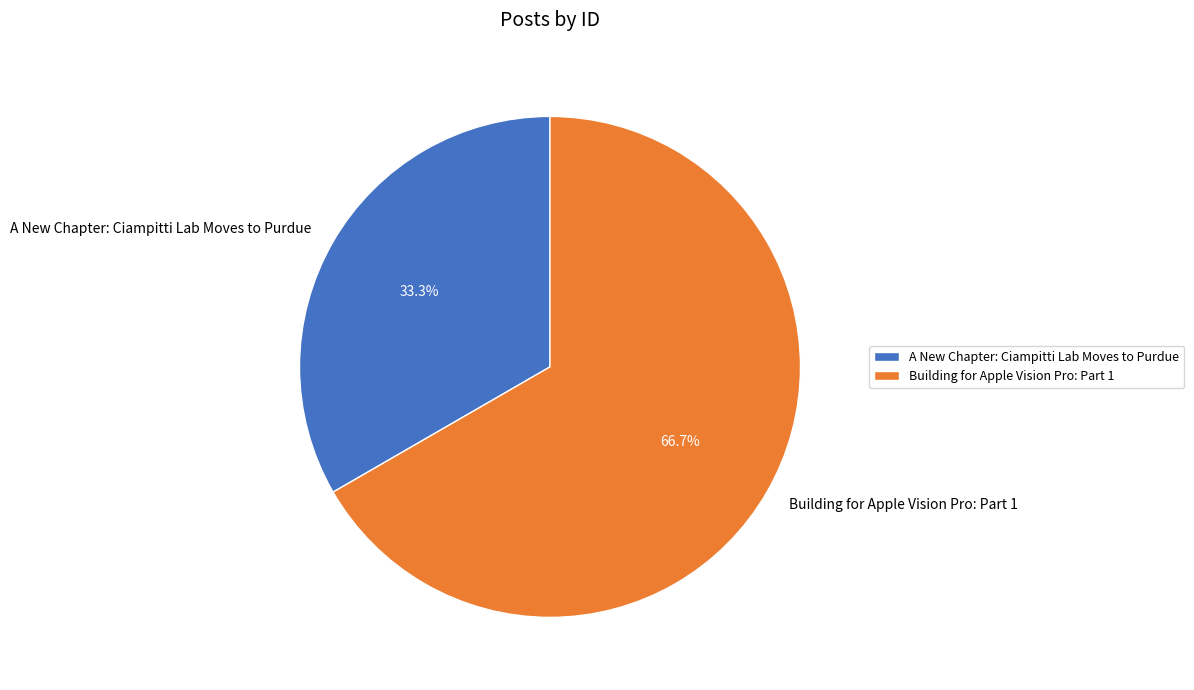

How many segments does this pie chart have?

2